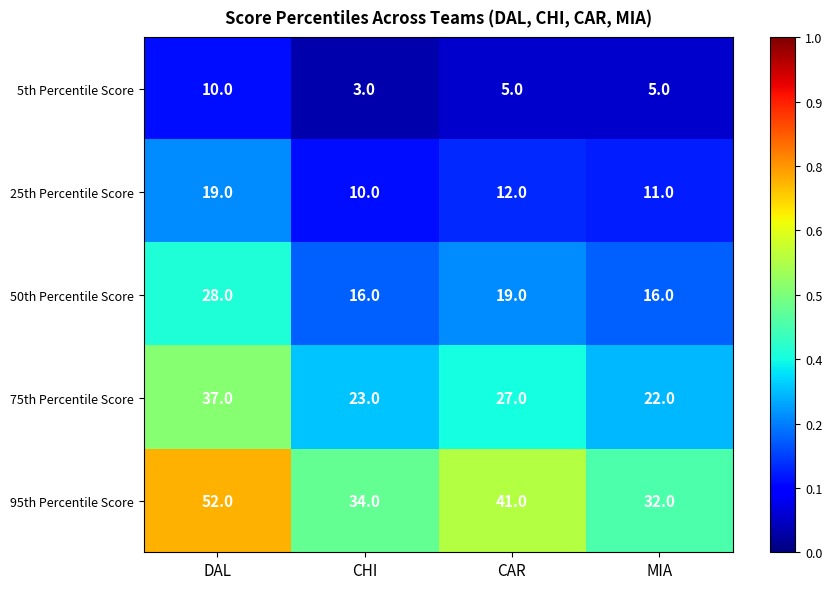

What is the total value across all series at MIA?

86